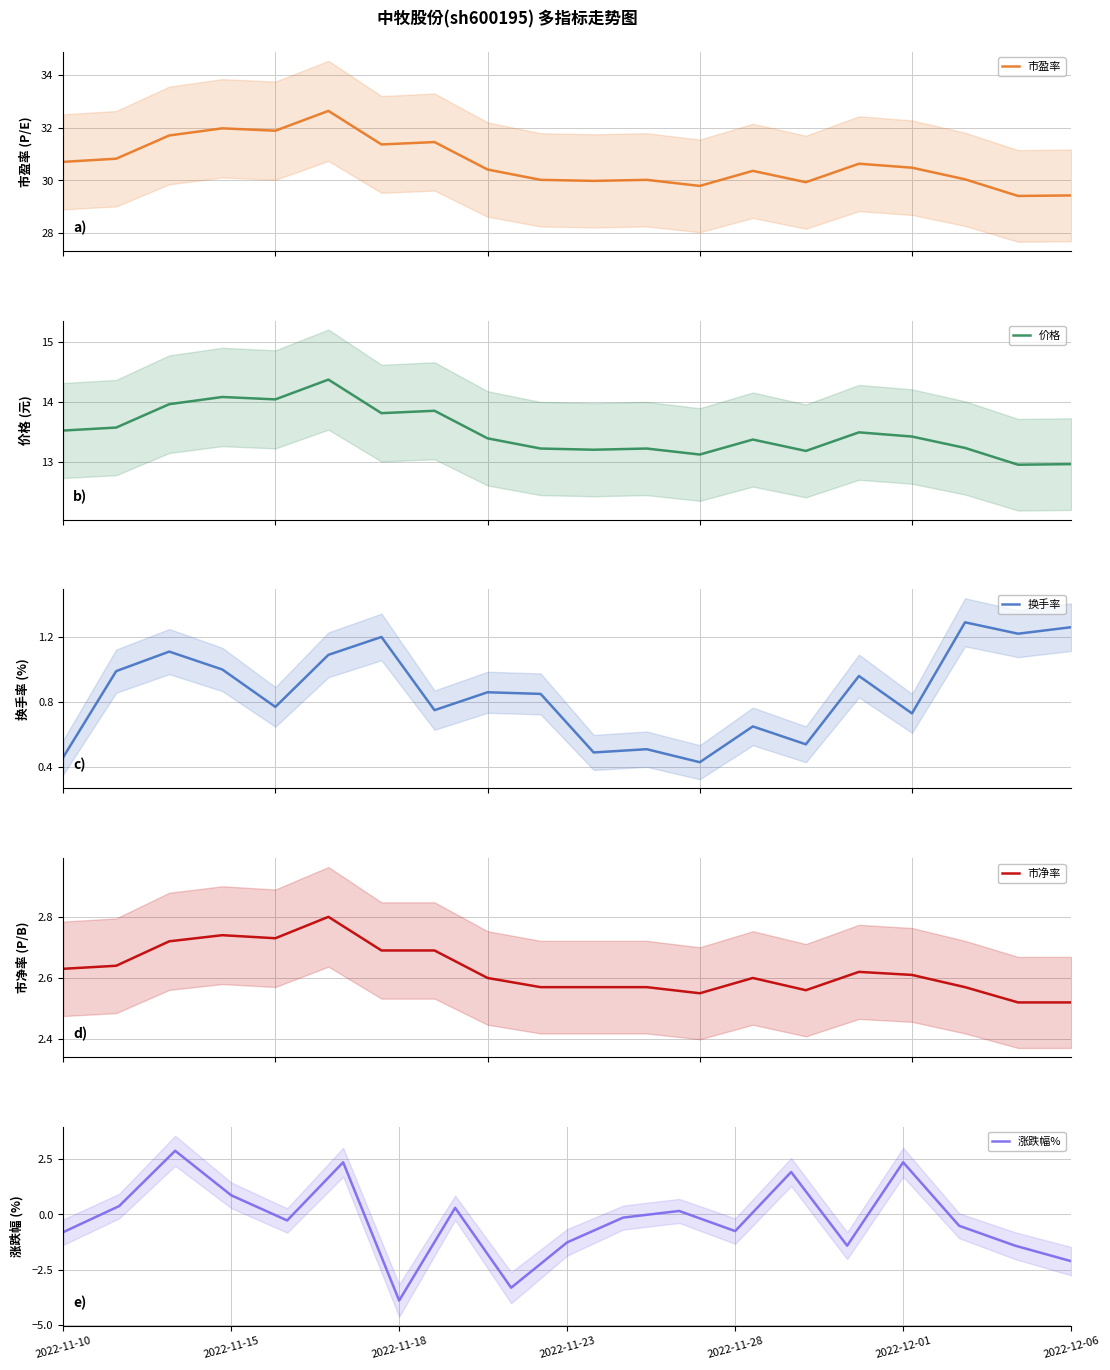

List the labels in order of 市盈率 value, largest first.

2022-11-17, 2022-11-15, 2022-11-16, 2022-11-14, 2022-11-21, 2022-11-18, 2022-11-11, 2022-11-10, 2022-12-01, 2022-12-02, 2022-11-22, 2022-11-29, 2022-12-05, 2022-11-23, 2022-11-25, 2022-11-24, 2022-11-30, 2022-11-28, 2022-12-07, 2022-12-06